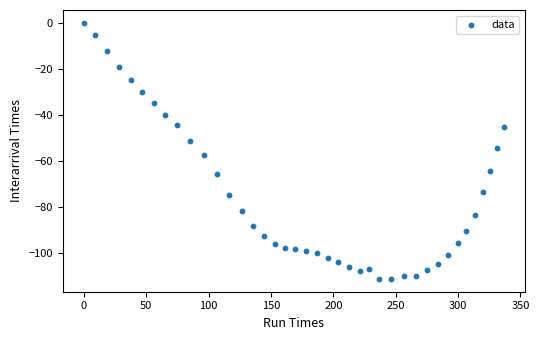

What is the range of Y values (max minus min)?

111.4